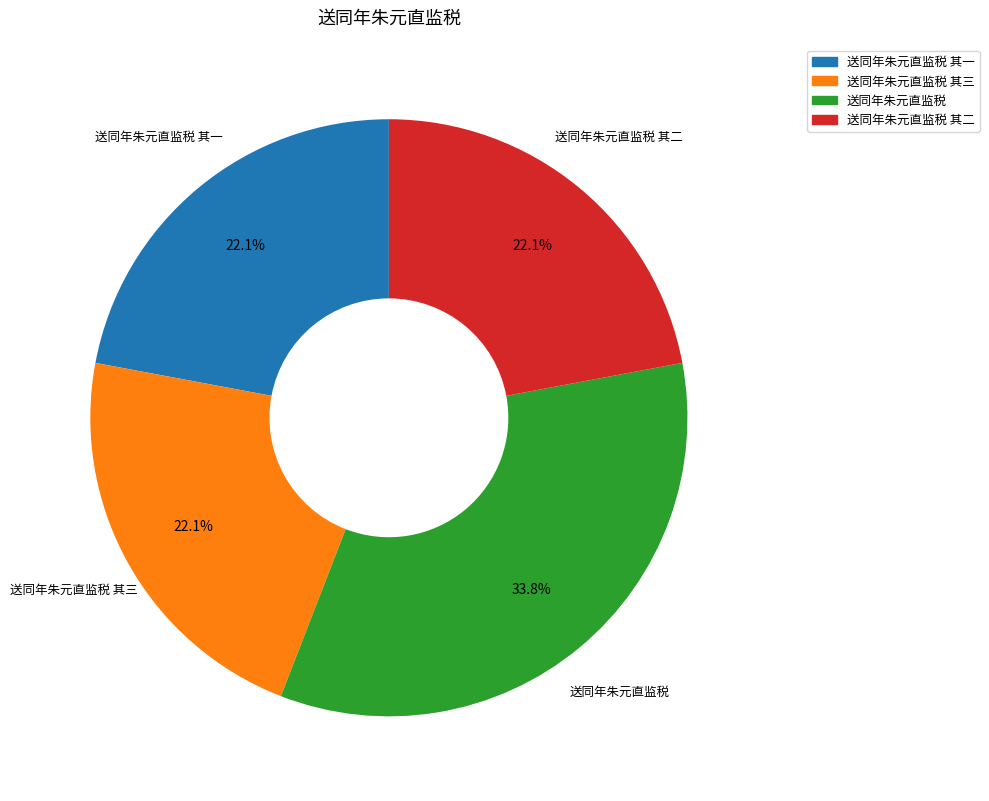

Does any single category account for the majority?

No